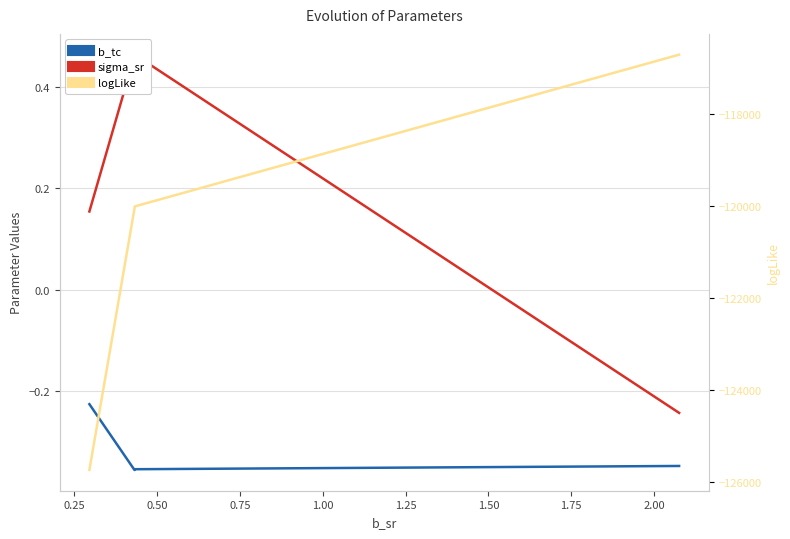

True or false: b_tc and logLike cross at least once.

False